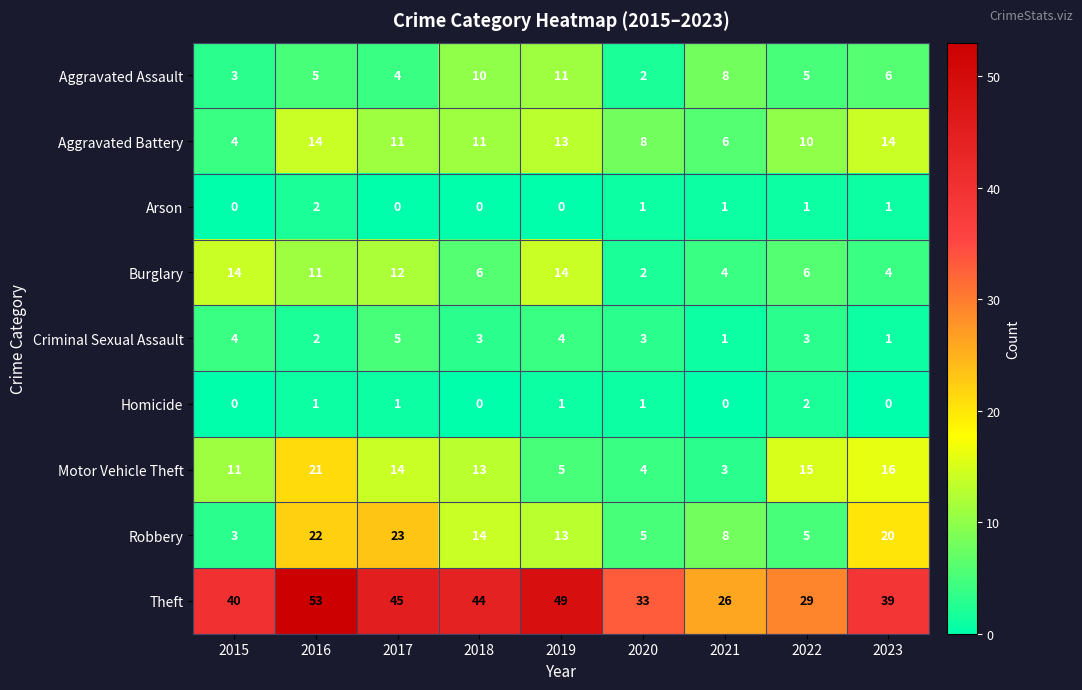

The value of Motor Vehicle Theft at 2015 is 11. True or false?

True